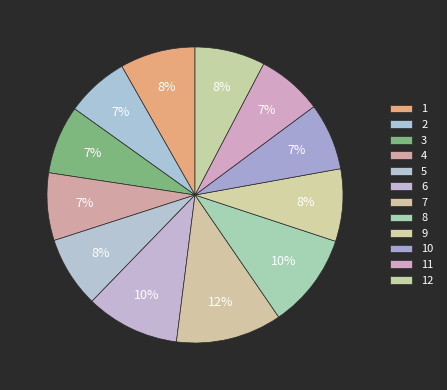

Which slice is the smallest?

2